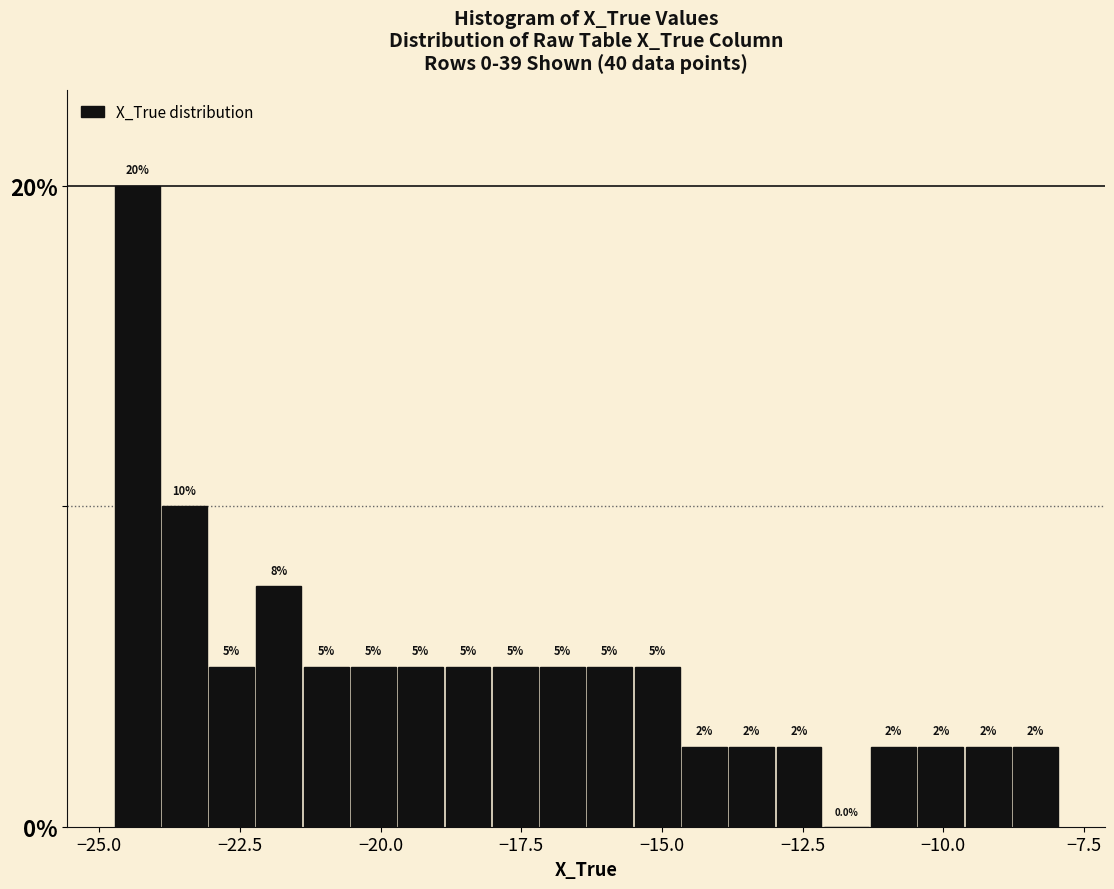

Around what value on the x-axis is the tallest bar? Give the approximate position of its centre, as read against the axis.

-24.5